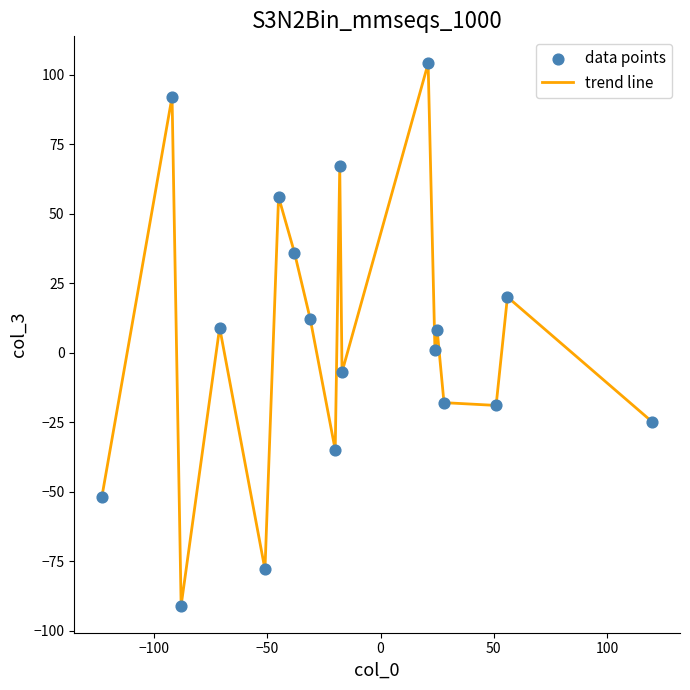

What is the greatest value displayed?

104